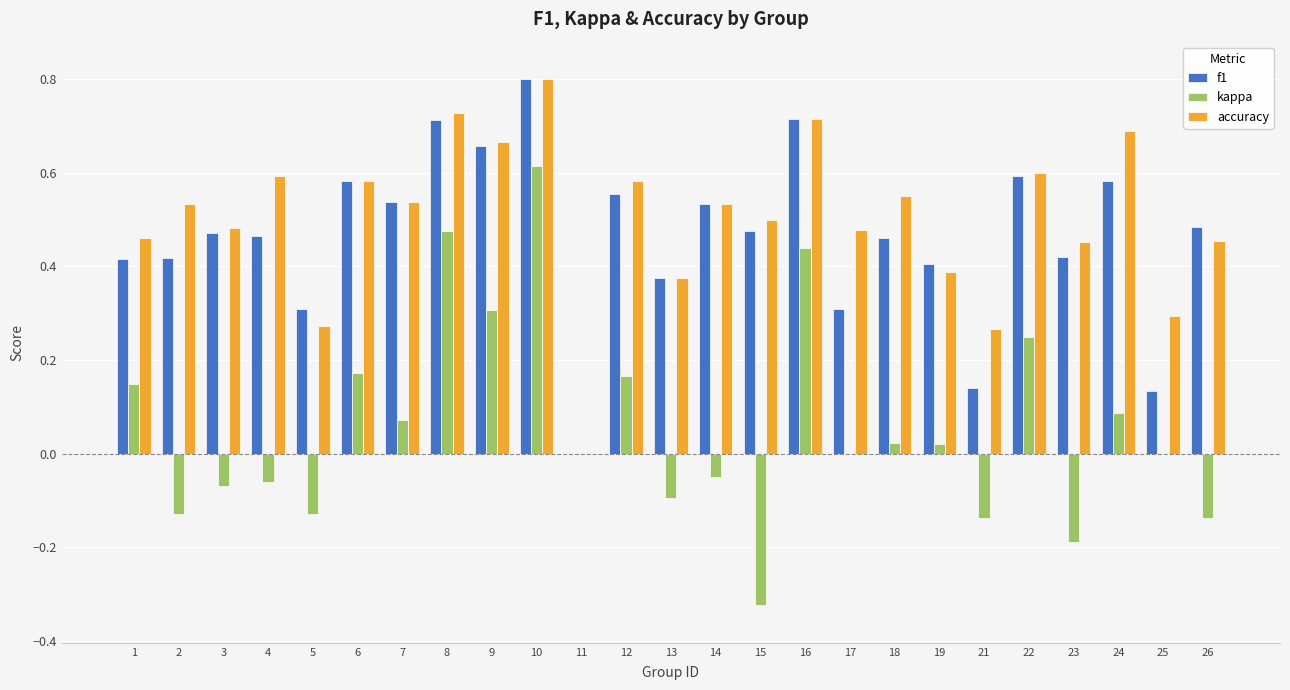

Which series changed the most between 1 and 5?

kappa